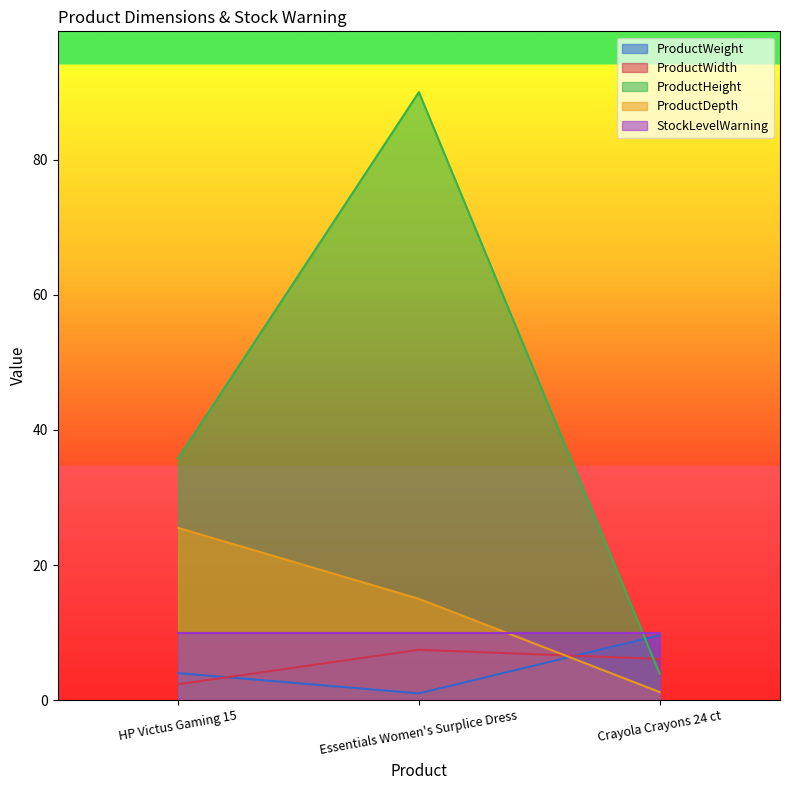

At how many categories does at least one series exceed 51?

1